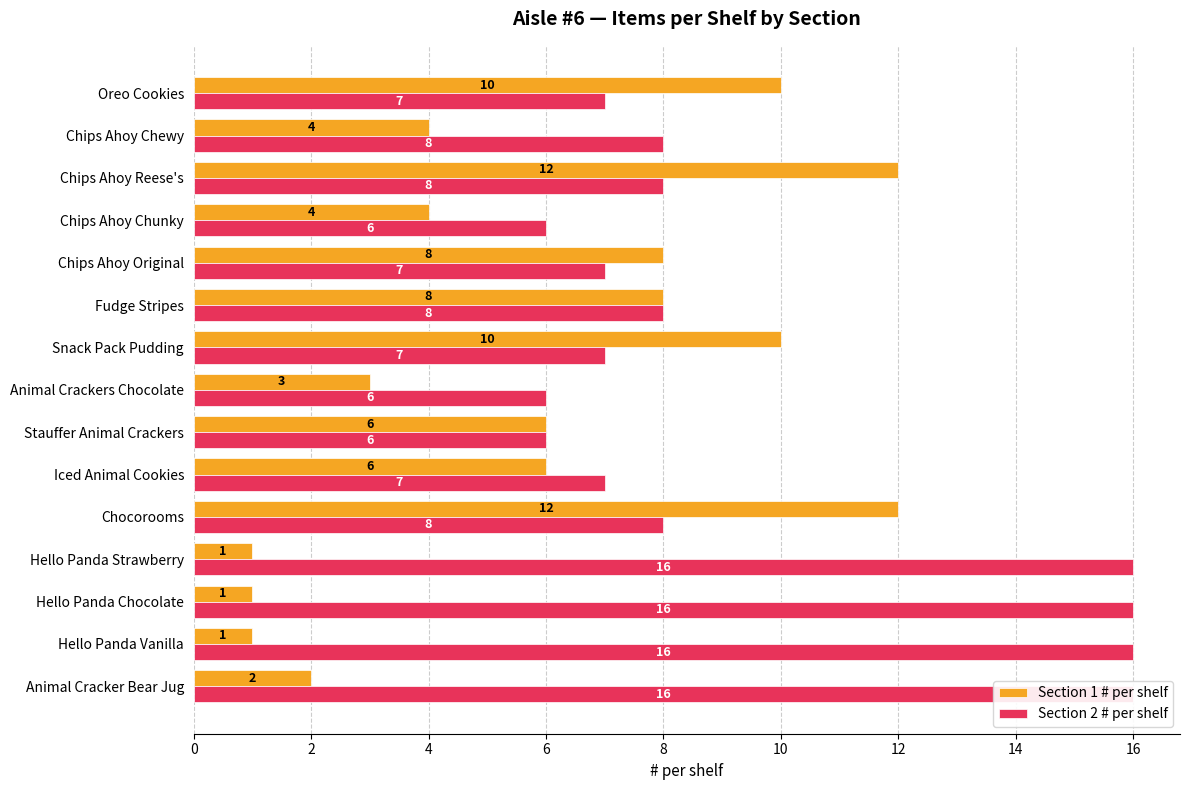

How many data points does each series have?

15